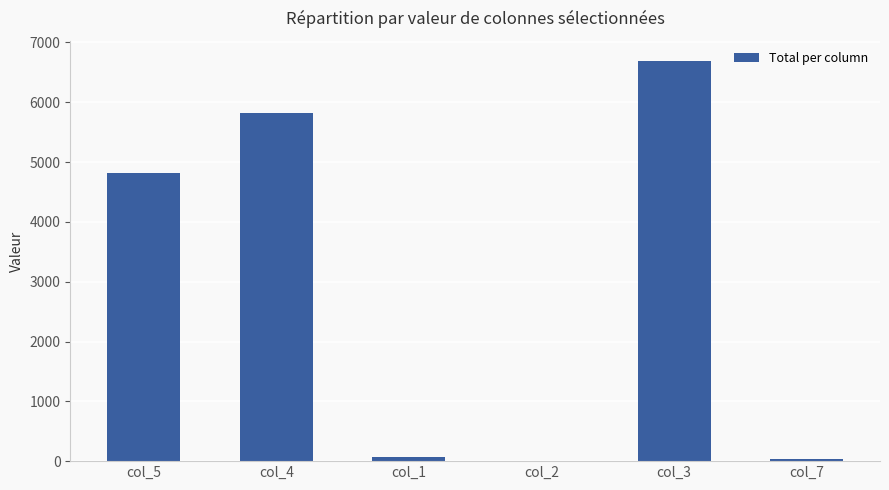

Read the value at col_1, to the nearest 100.

100